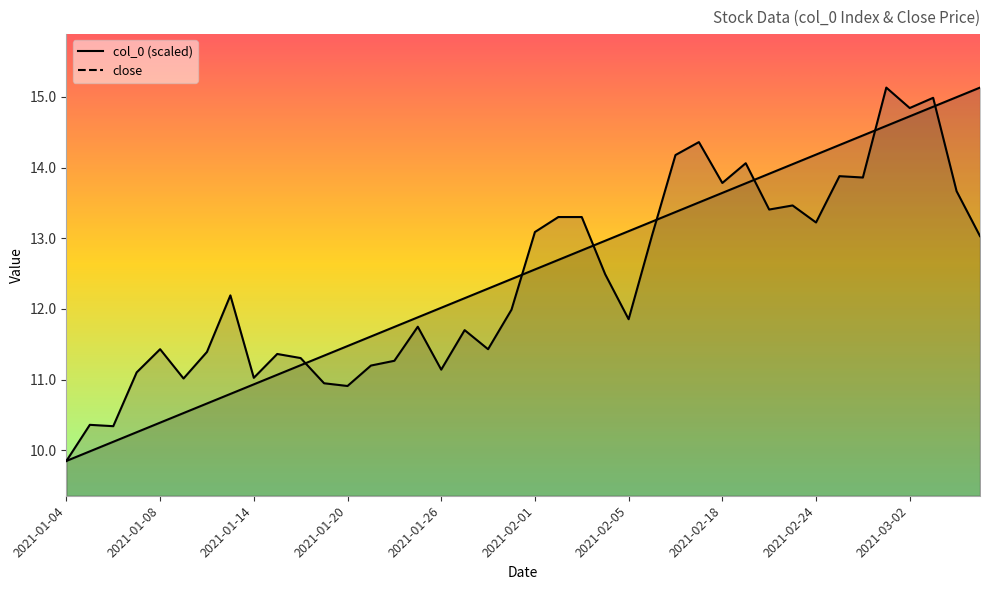

True or false: col_0 and close intersect in this chart.

True